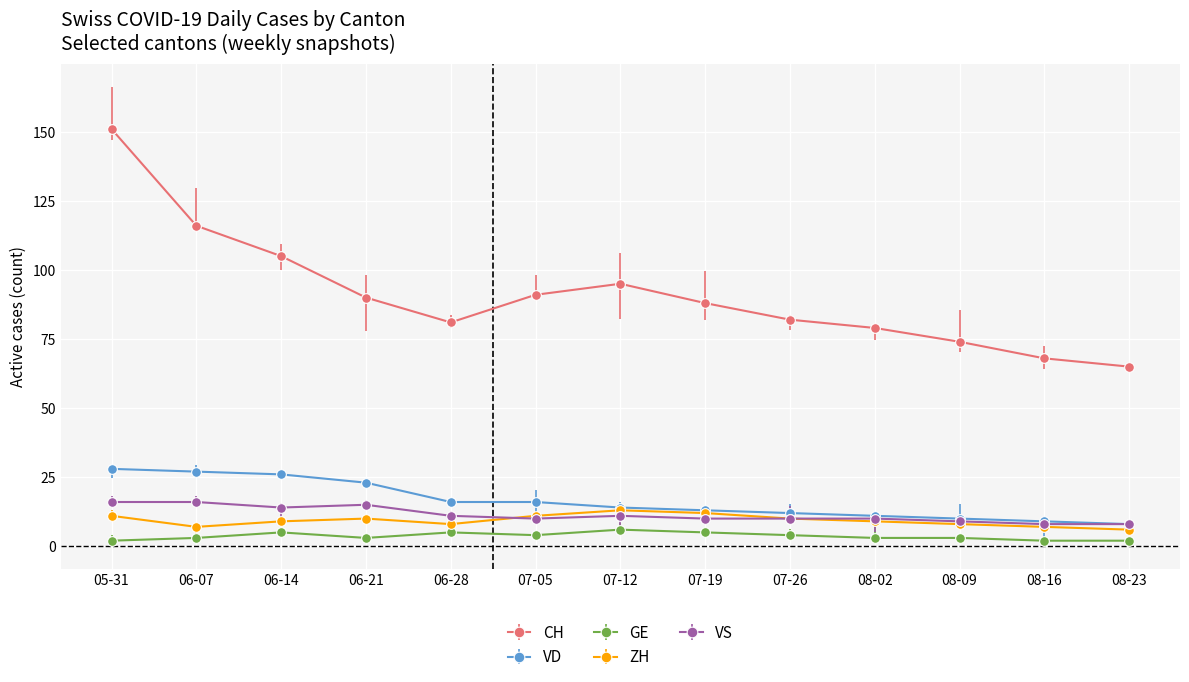

Which series has the widest spread of values?

CH